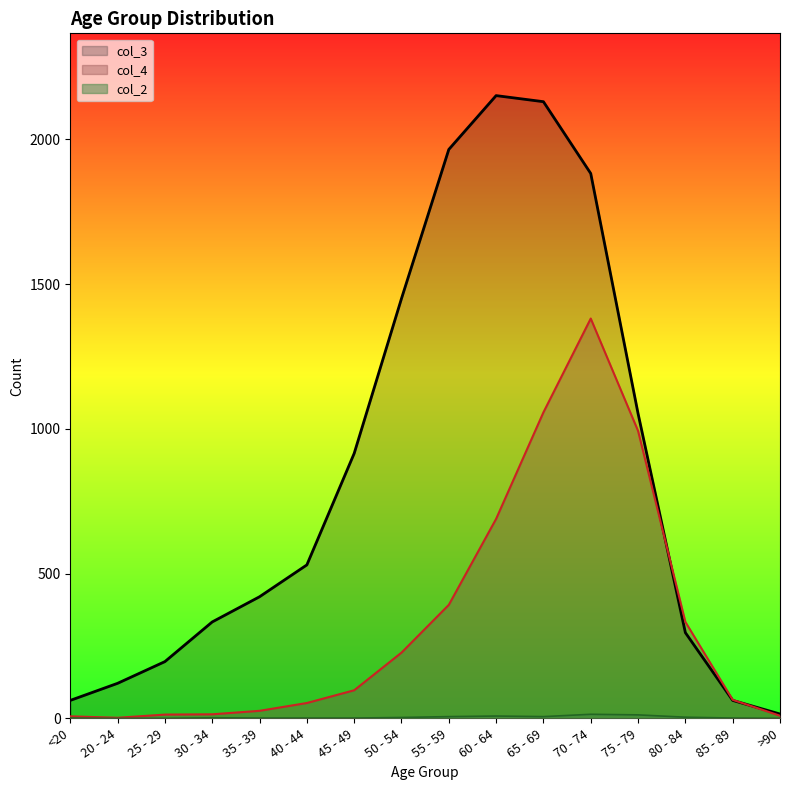

Reading left to right, extract all data points from this chart.

col_4: 7	2	13	14	26	53	97	227	392	689	1057	1381	993	333	64	9
col_3: 62	121	196	333	420	530	915	1450	1965	2151	2130	1882	1053	296	62	15
col_2: 1	0	0	2	1	1	1	3	6	8	6	14	12	4	1	0